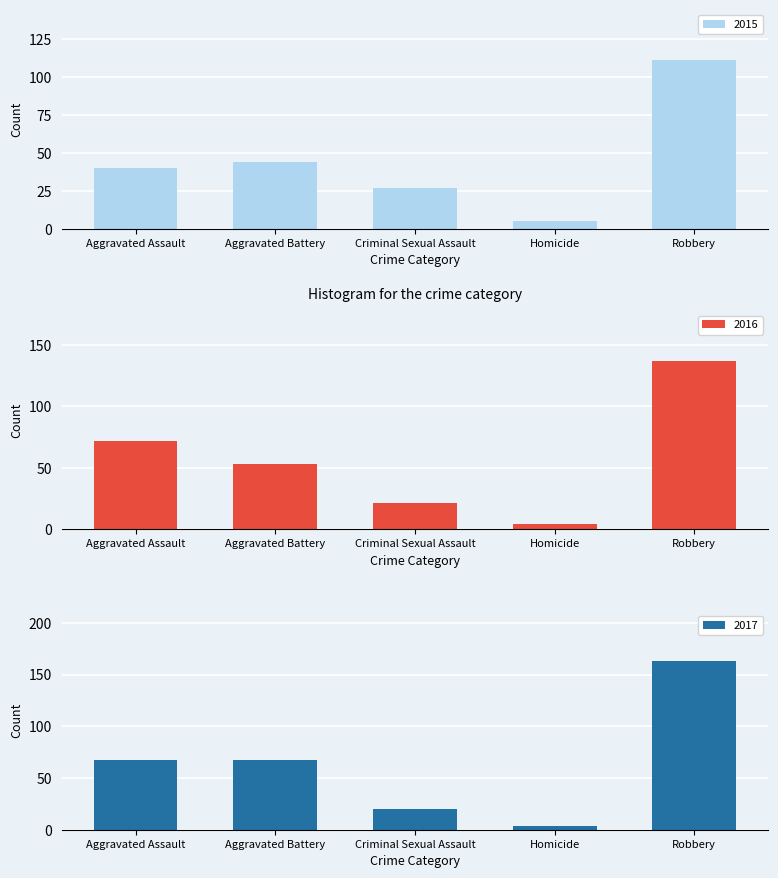

What is the average value of the 2015 series?

45